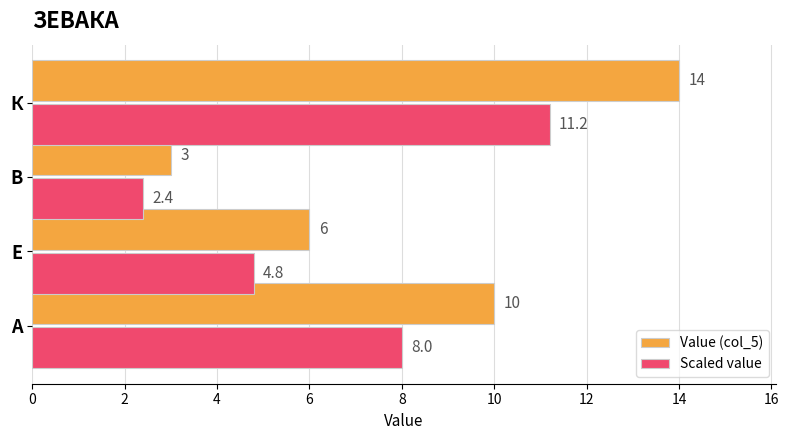

Rank the series by their maximum value, from lowest to highest.

Scaled value, Value (col_5)